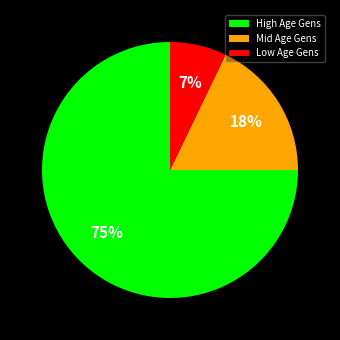

Rank the categories by value from highest to lowest.

High Age Gens, Mid Age Gens, Low Age Gens